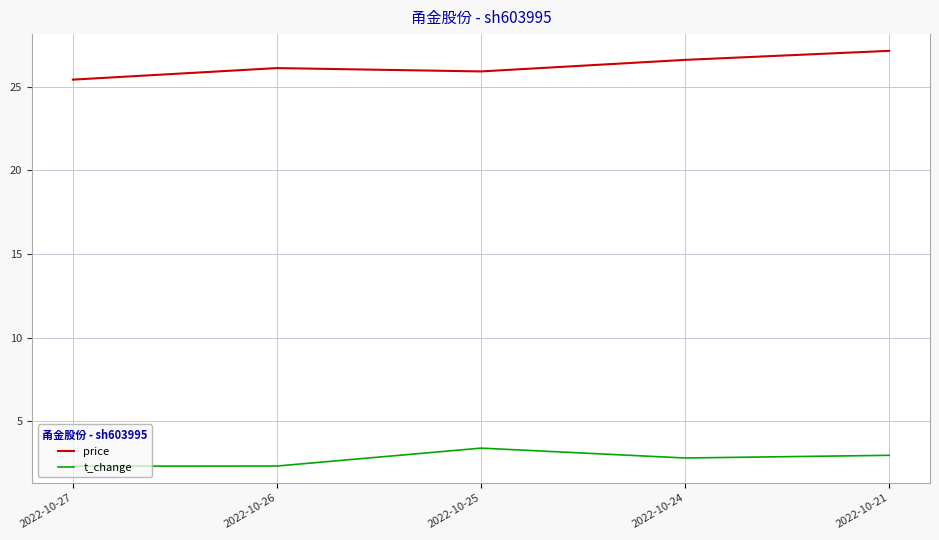

At which label does price reach its minimum?

2022-10-27